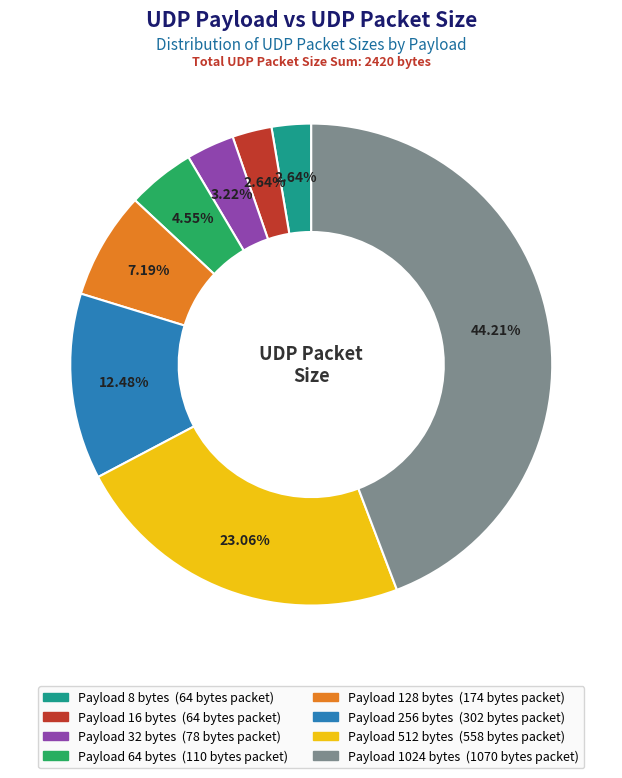

Does any single category account for the majority?

No